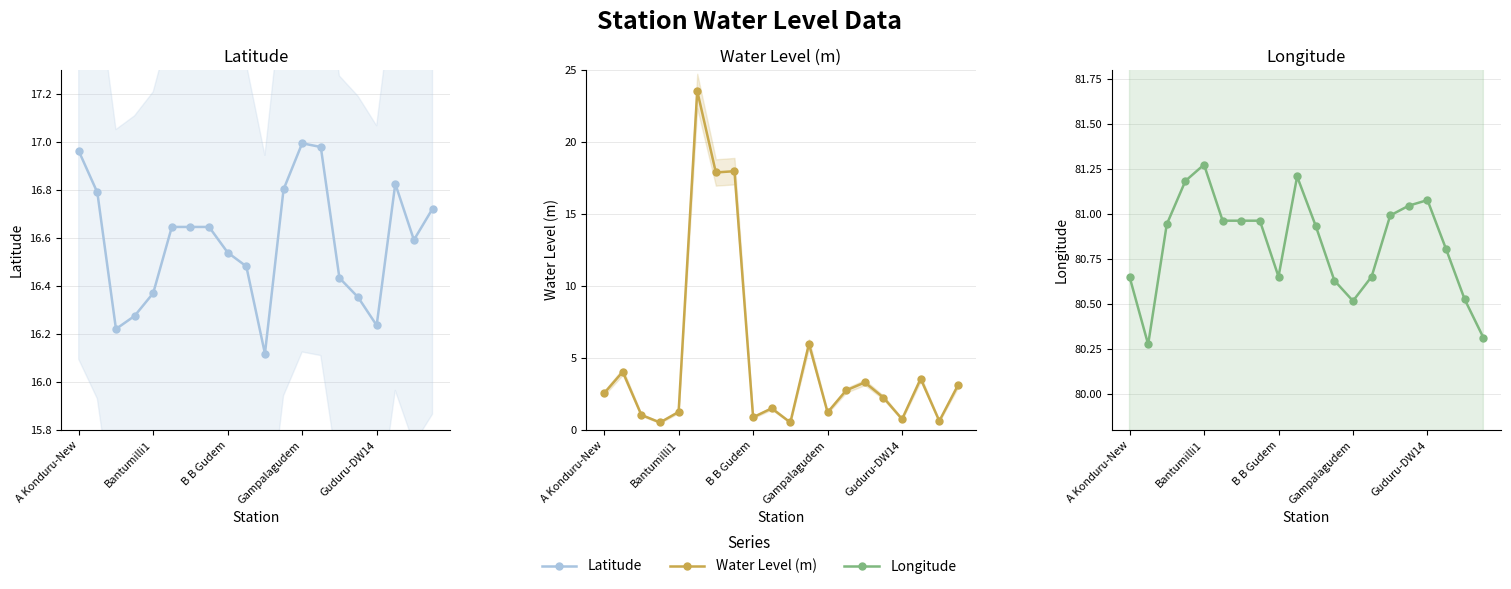

True or false: water_level (in m) has a value of 0.5 at 10.

True